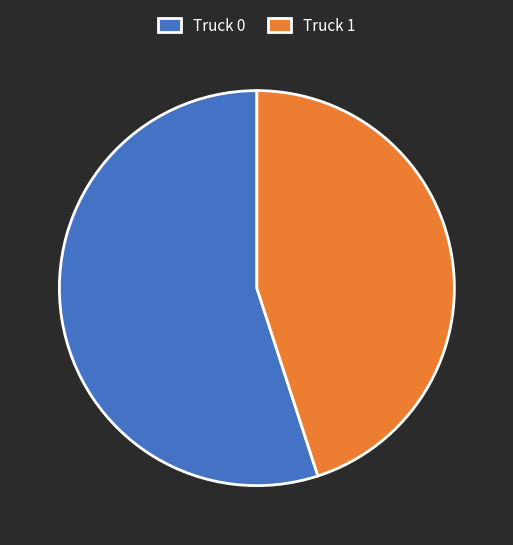

Is it true that Truck 0 is 55% of the pie?

True